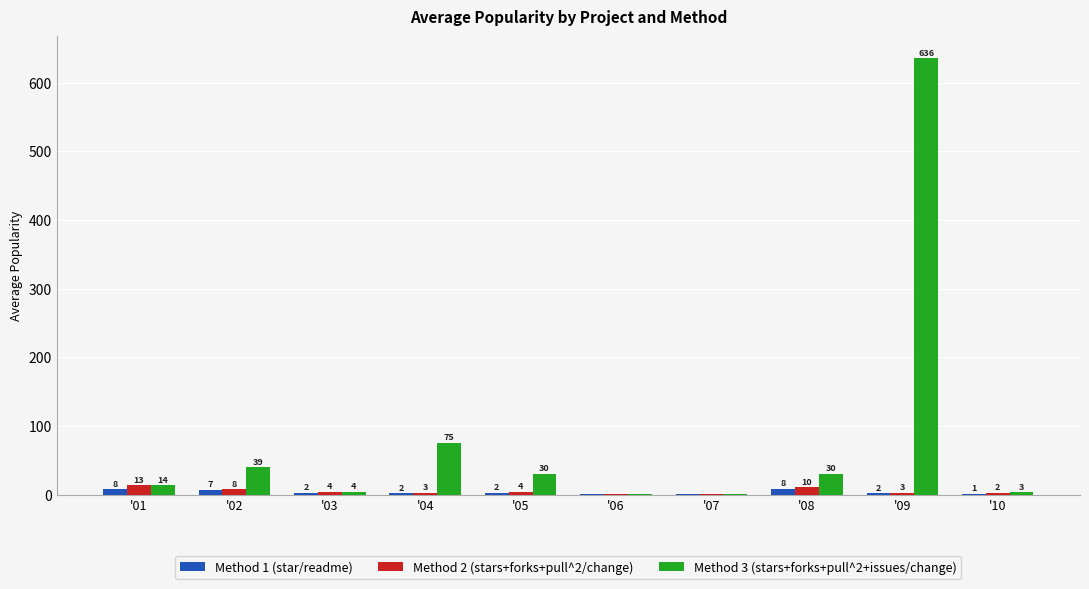

Are the bars grouped side by side (vs. stacked)?

Yes